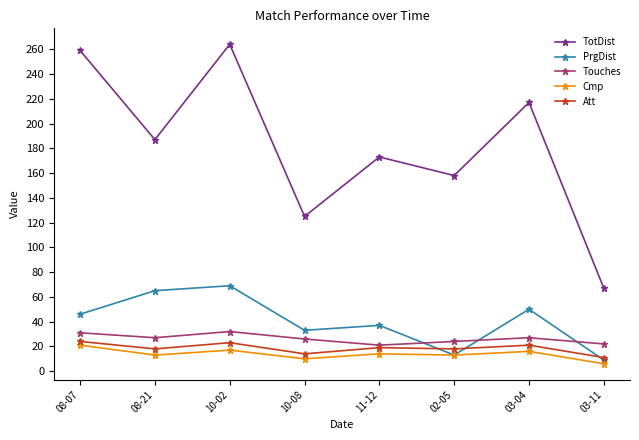

What is the difference between the maximum and minimum values in the Att series?

13